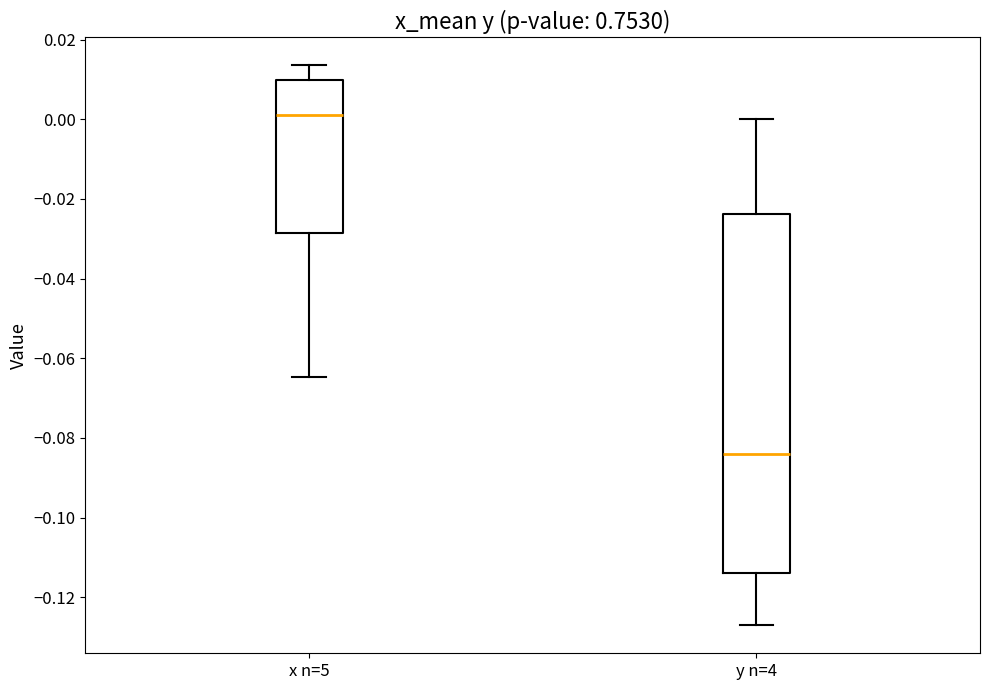

Which box has the lowest median line?

y n=4